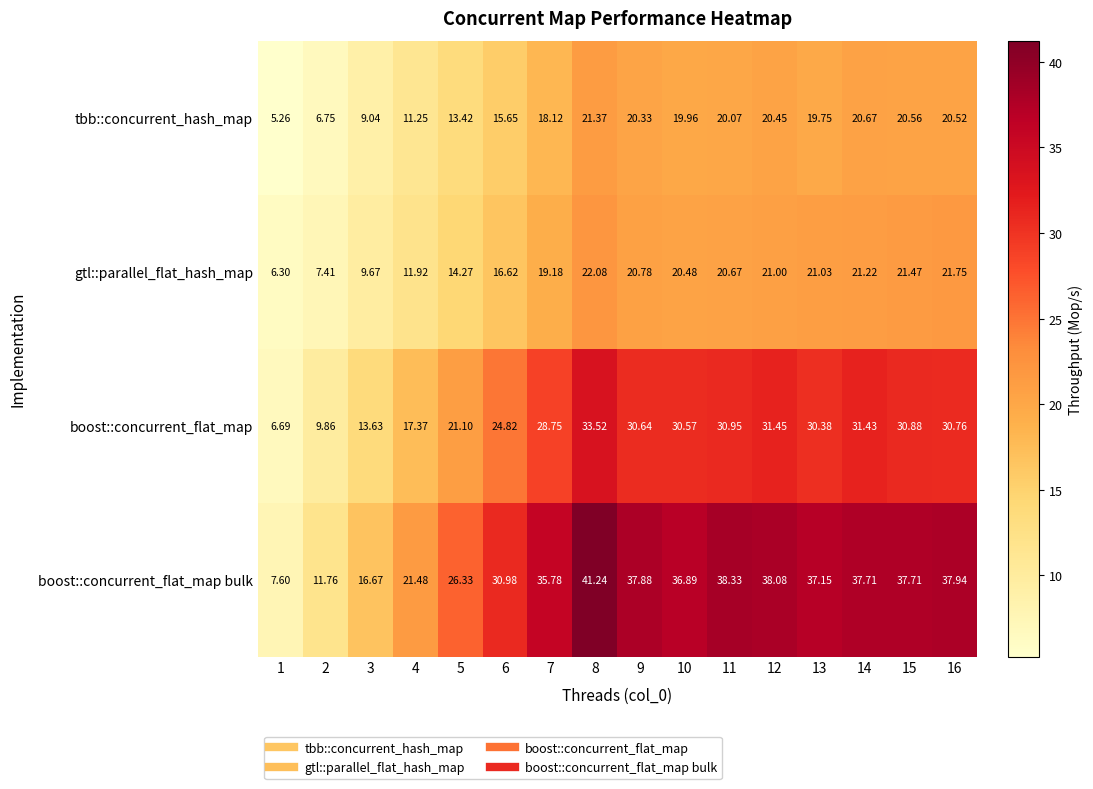

Which series has the widest spread of values?

boost::concurrent_flat_map bulk